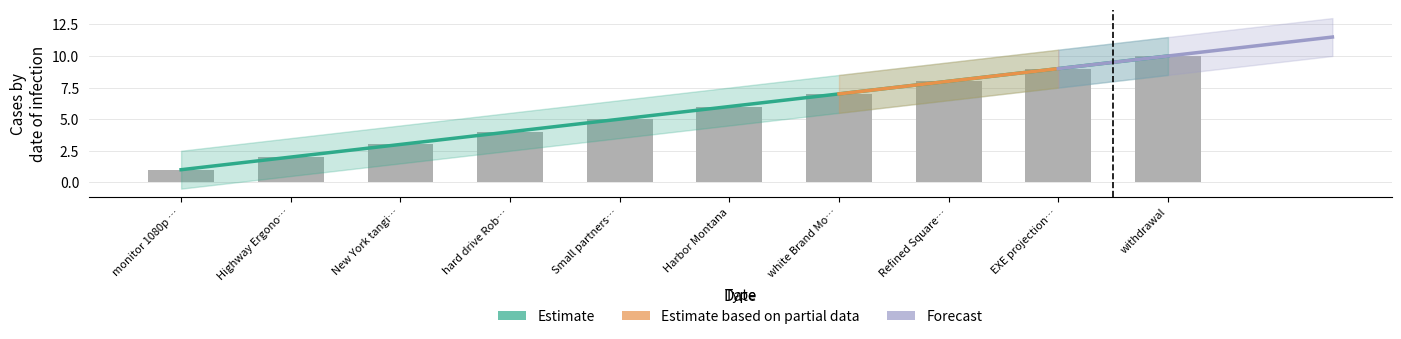

True or false: the data shows 7 at Small partners….

False